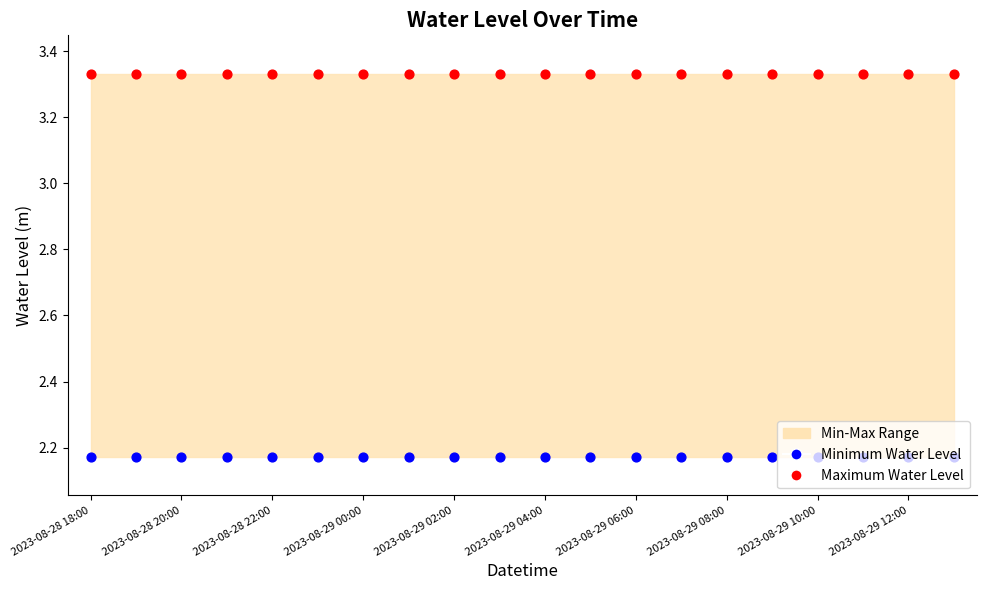

Is the value of Minimum Water Level at 19 greater than the value of Maximum Water Level at 2023-08-28 18:00?

No